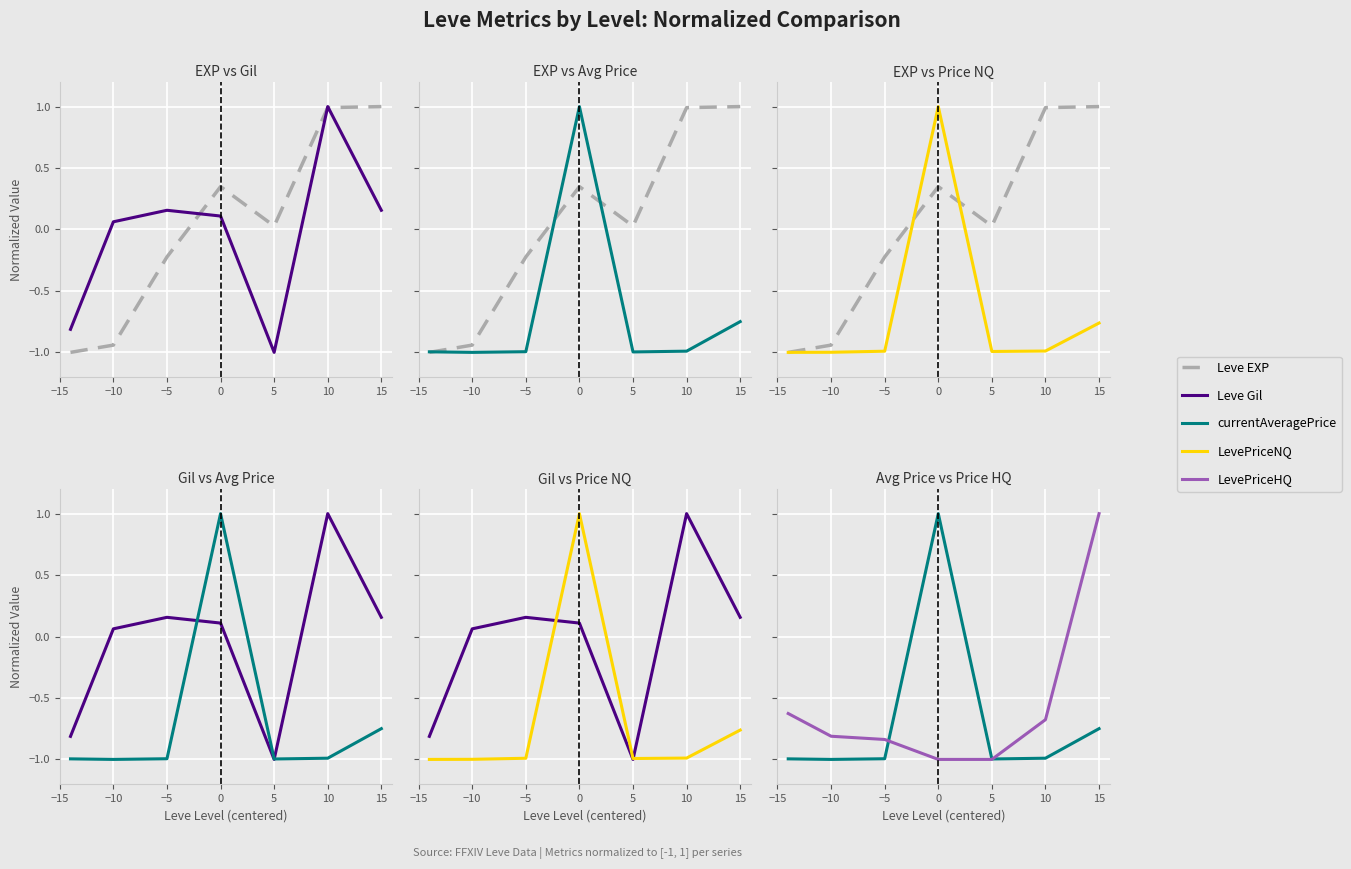

How many currentAveragePrice values are between 0 and 1?

1